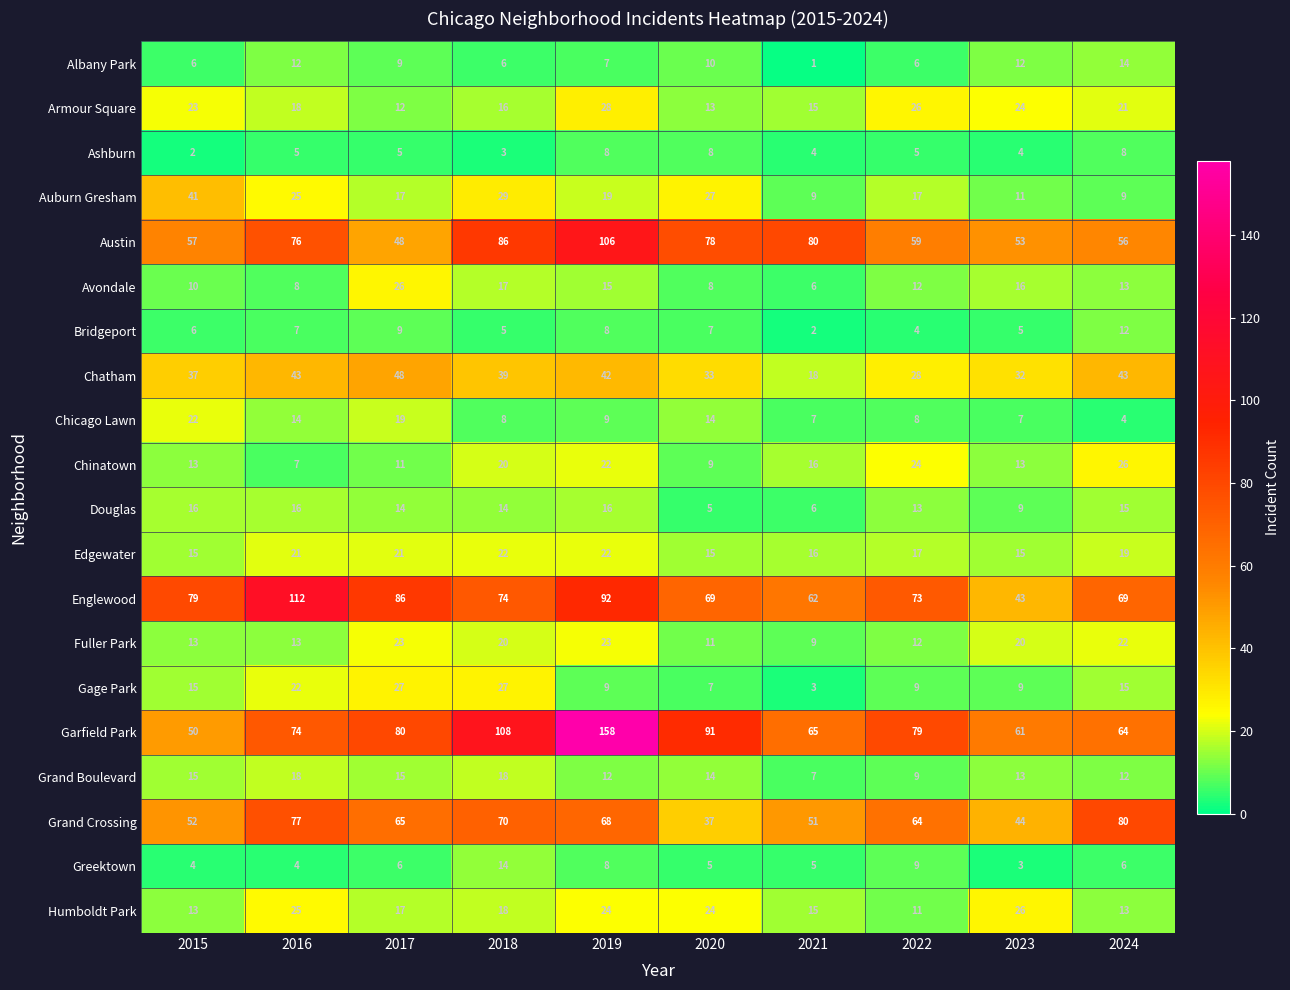

How many categories are shown in the chart?

10